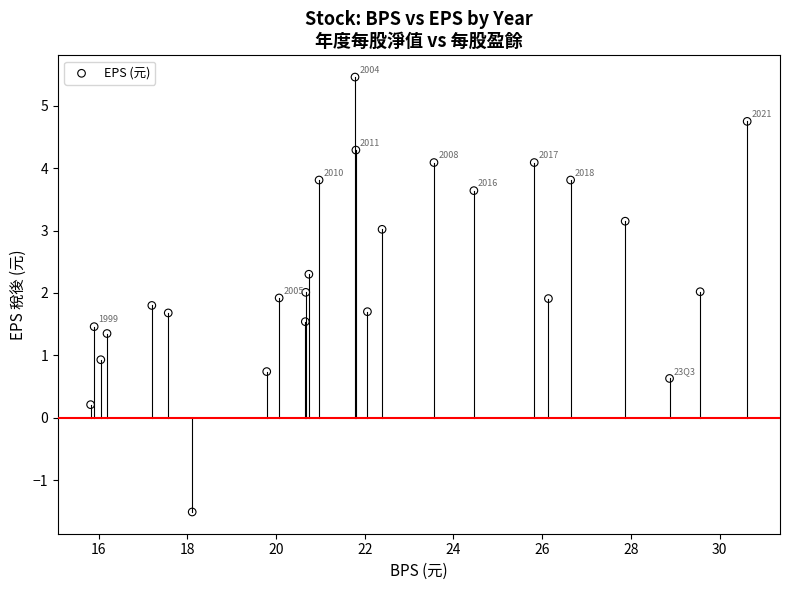

What is the range of Y values (max minus min)?

7.0